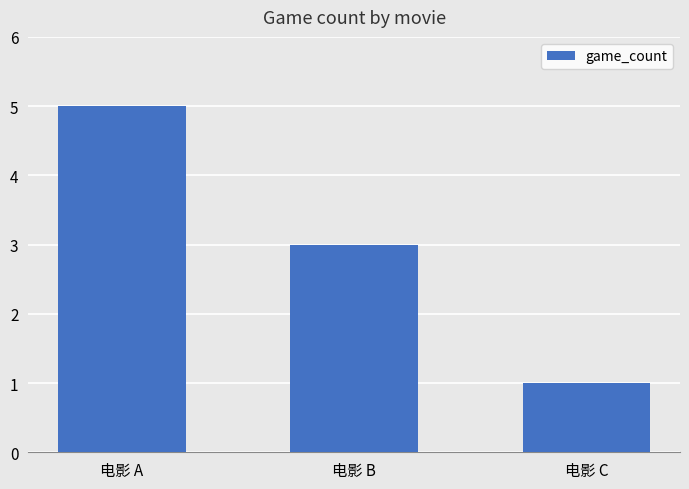

What is the average value?

3